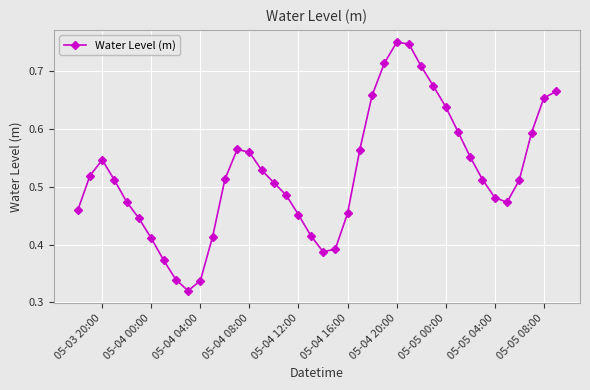

What is the sum of all values?

20.9